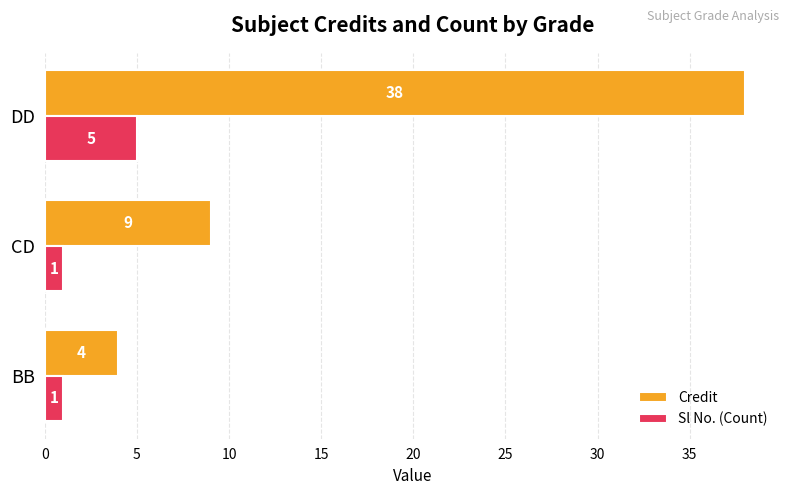

What is the sum of all Sl No. (Count) values?

7